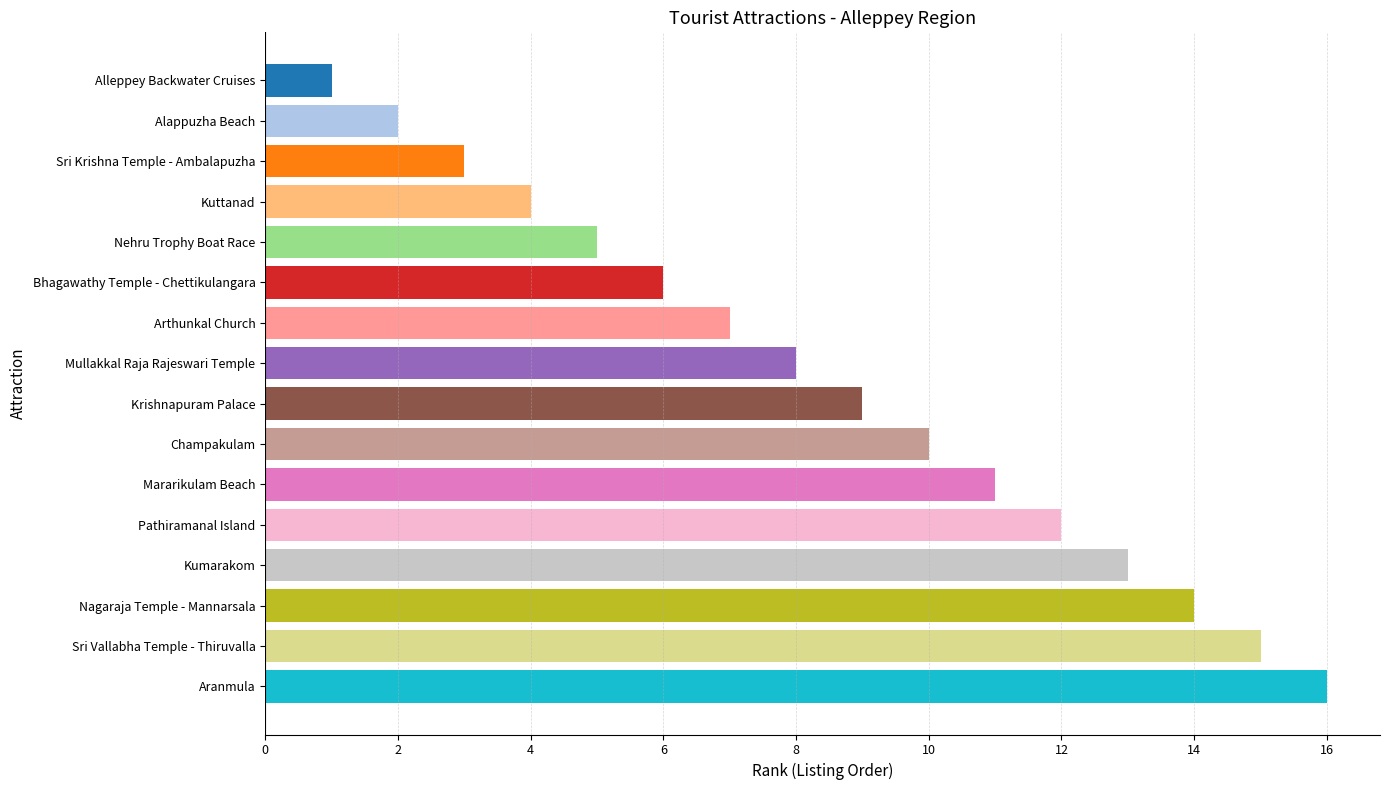

What is the change in value from Alleppey Backwater Cruises to Arthunkal Church?

+6